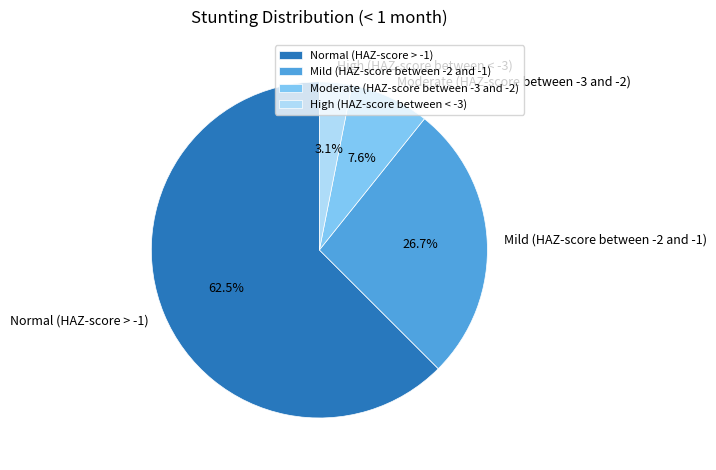

Do Moderate (HAZ-score between -3 and -2) and Mild (HAZ-score between -2 and -1) together represent more than half of the pie?

No